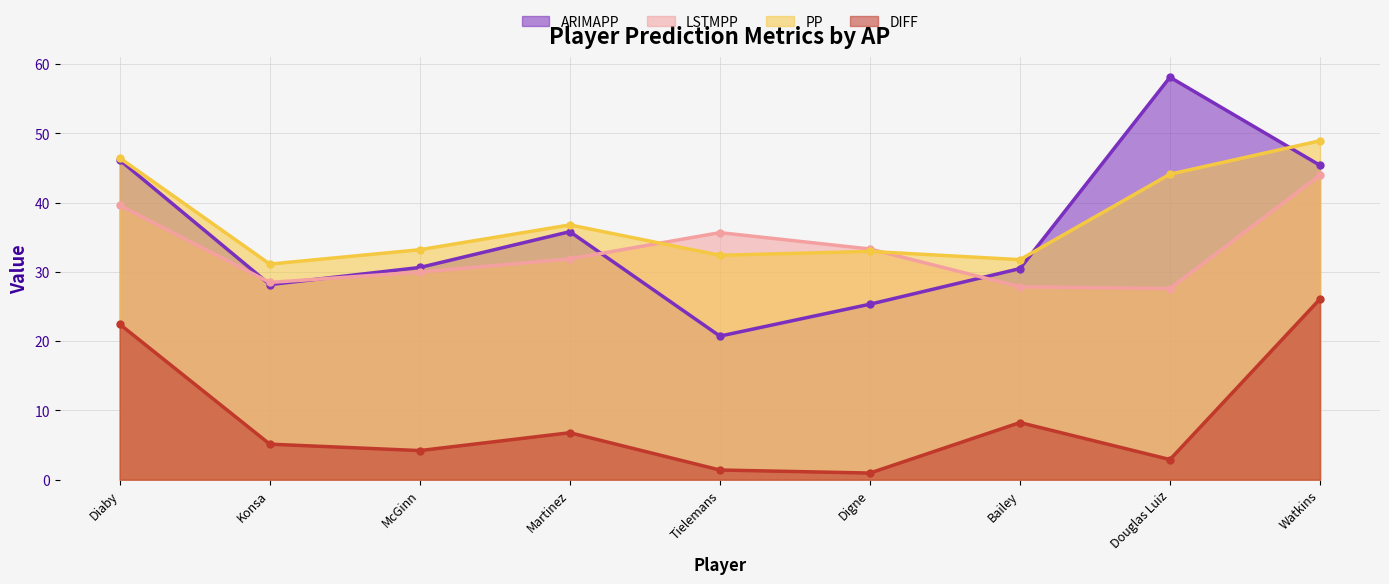

Between Digne and Watkins, which series saw the biggest shift?

DIFF